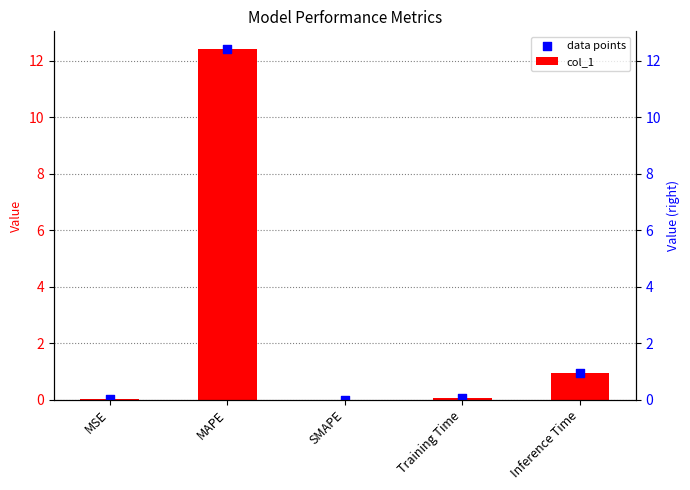

At which category is the sum across all series the highest?

MAPE